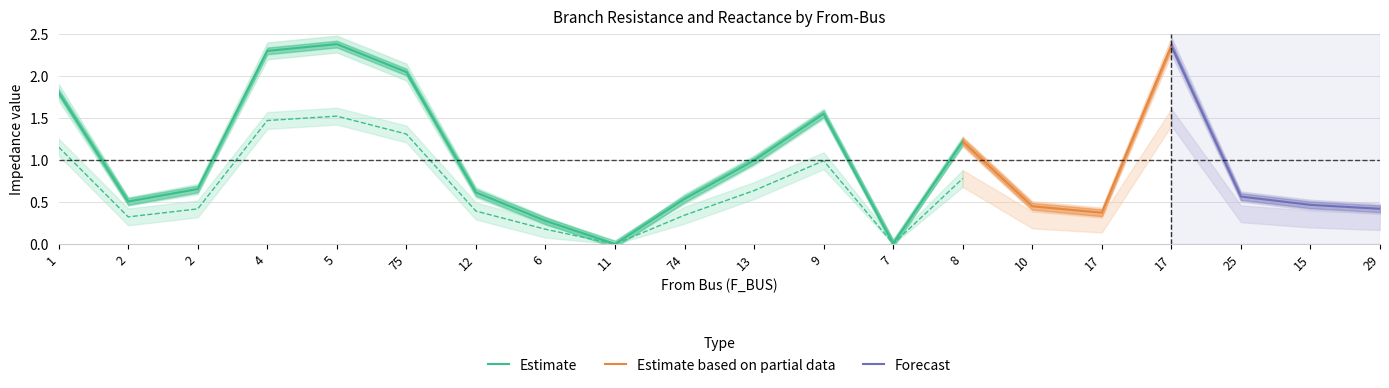

Between which two adjacent categories do BR_R_lo and BR_X_lo first intersect?

9 and 7